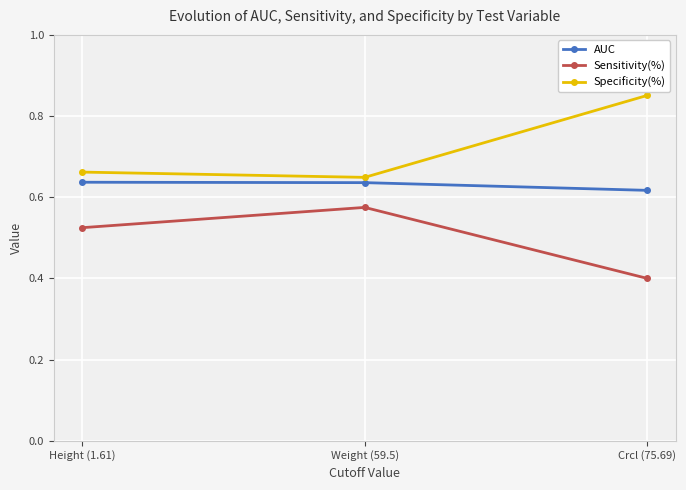

Is the value of Sensitivity(%) at Crcl (75.69) greater than the value of Specificity(%) at Height (1.61)?

No